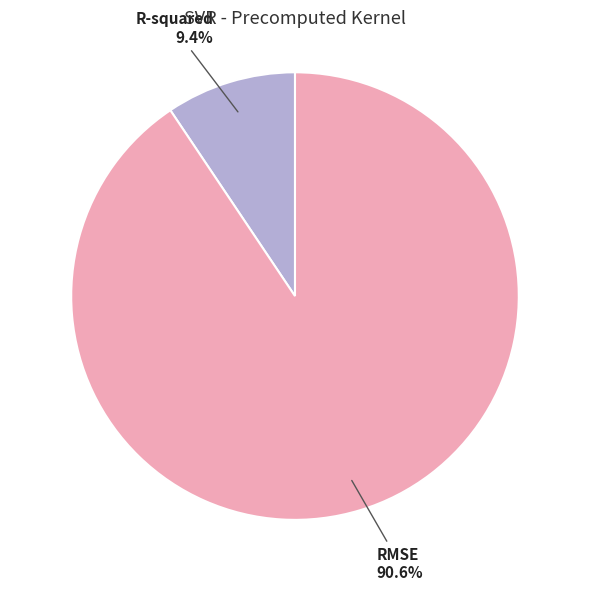

Which category has the smallest portion of the pie?

R-squared